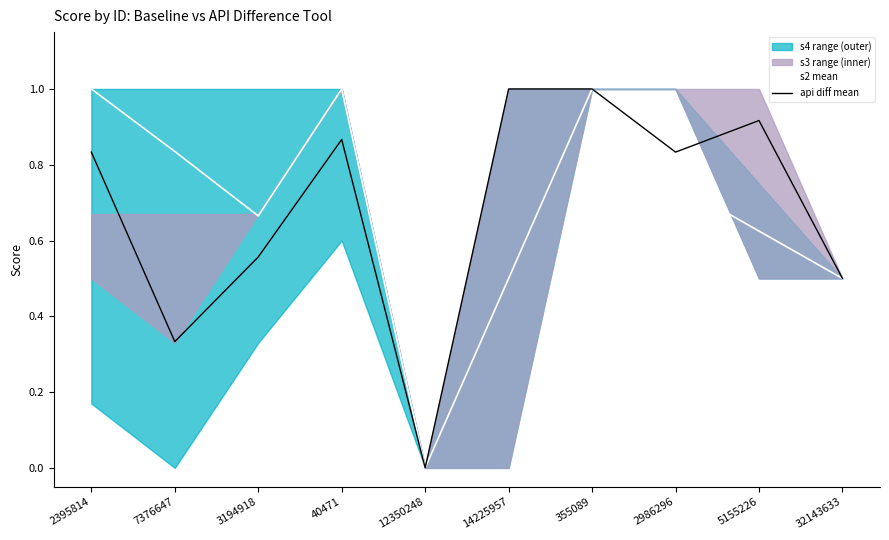

Does the chart display data point markers on the line(s)?

No